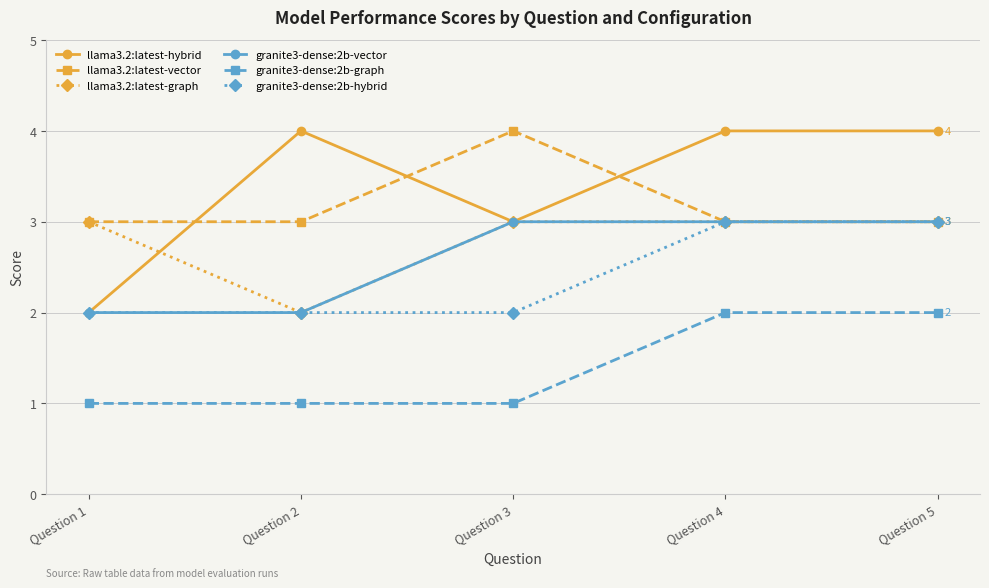

What are all the series names shown in the legend?

llama3.2:latest-hybrid, llama3.2:latest-vector, llama3.2:latest-graph, granite3-dense:2b-vector, granite3-dense:2b-graph, granite3-dense:2b-hybrid